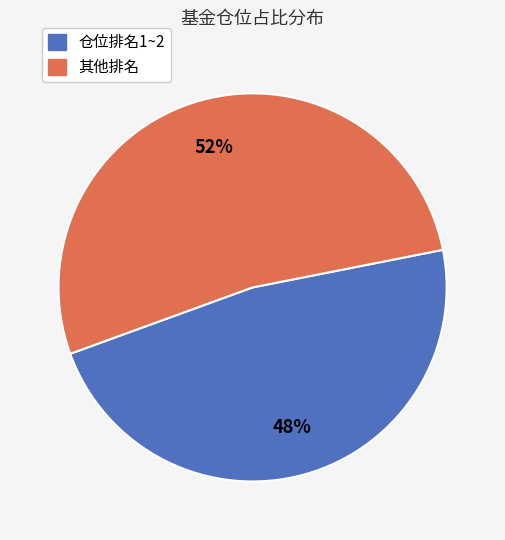

To the nearest percent, what is the average slice percentage?

50%